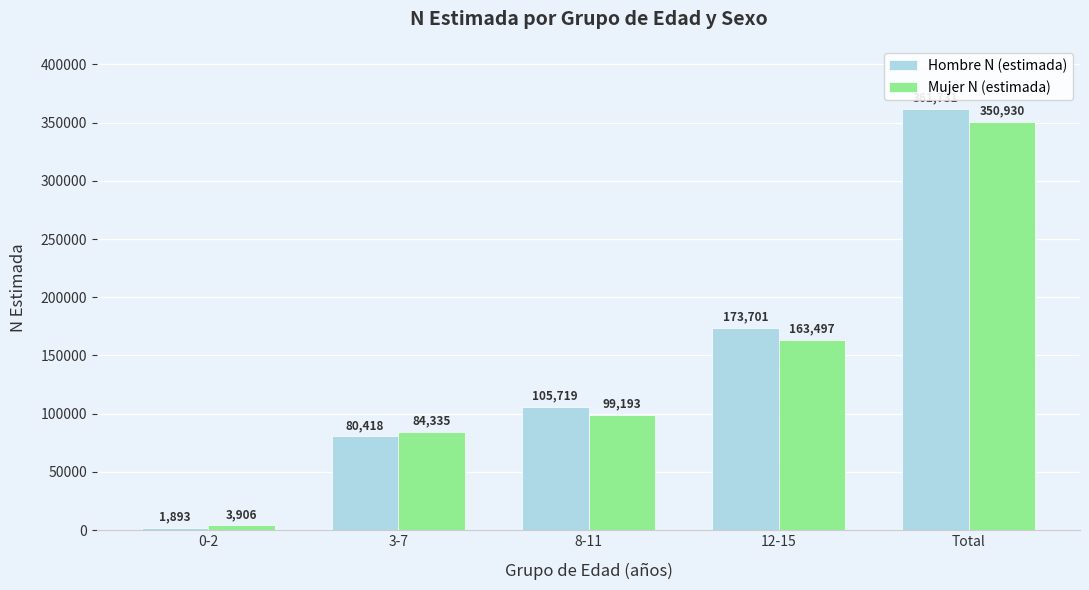

Which category has the lowest value across all series?

0-2